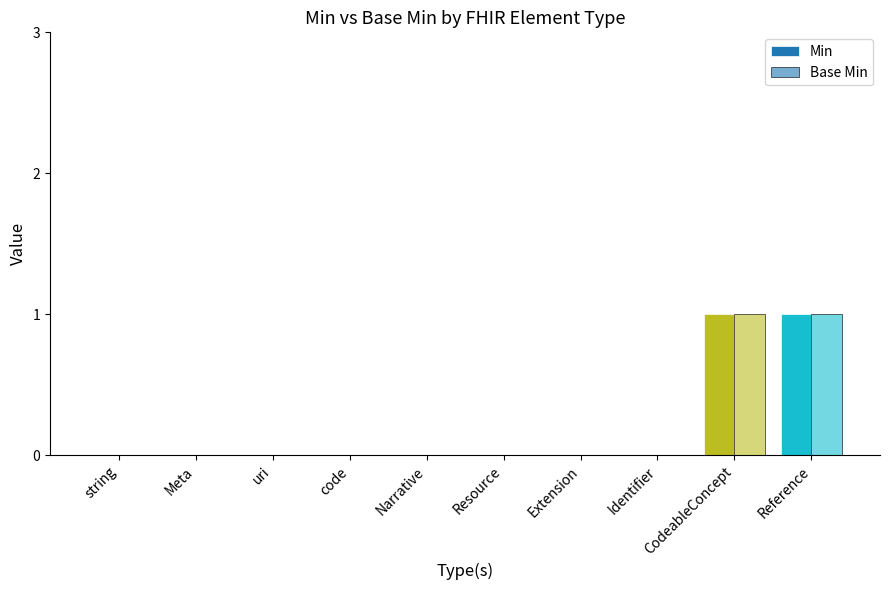

What is the label of the 5th bar from the left?

Narrative